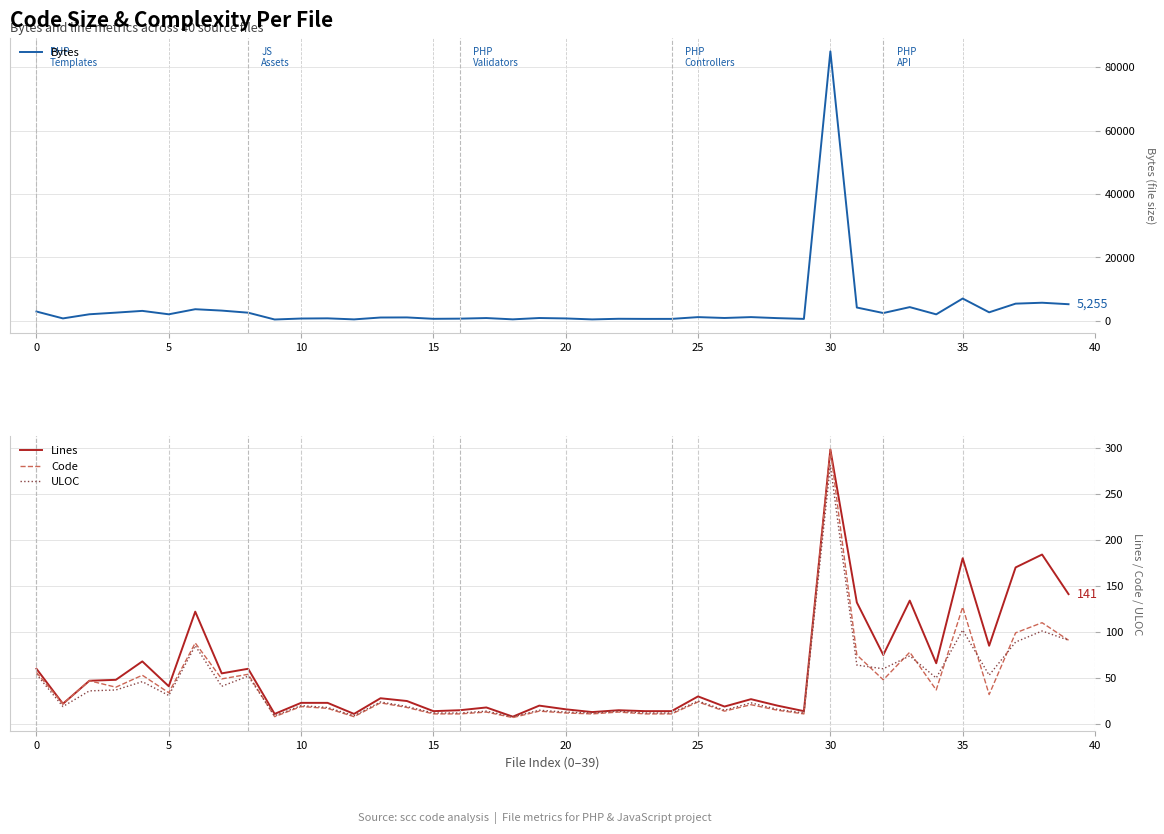

At how many categories does at least one series exceed 5588?

3